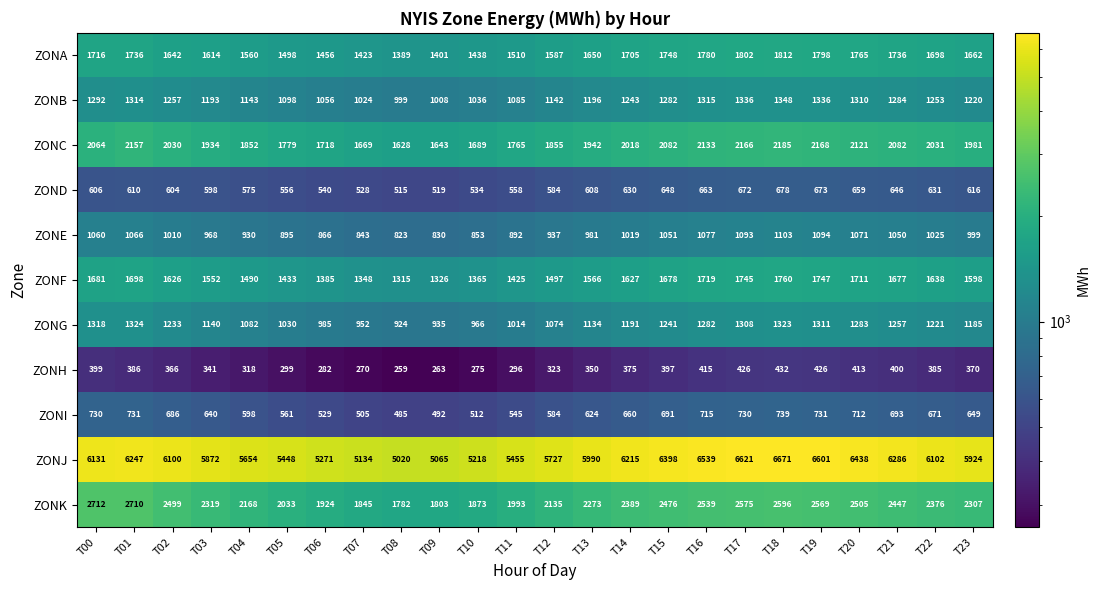

What is the total value across all series at T05?

16630